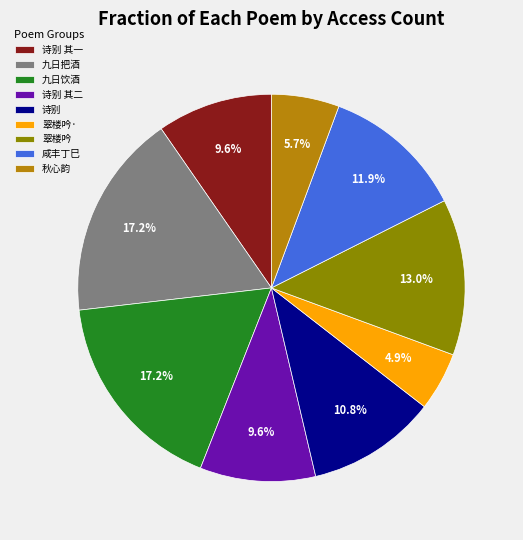

Which has a higher value, 咸丰丁巳 or 诗别 其一?

咸丰丁巳